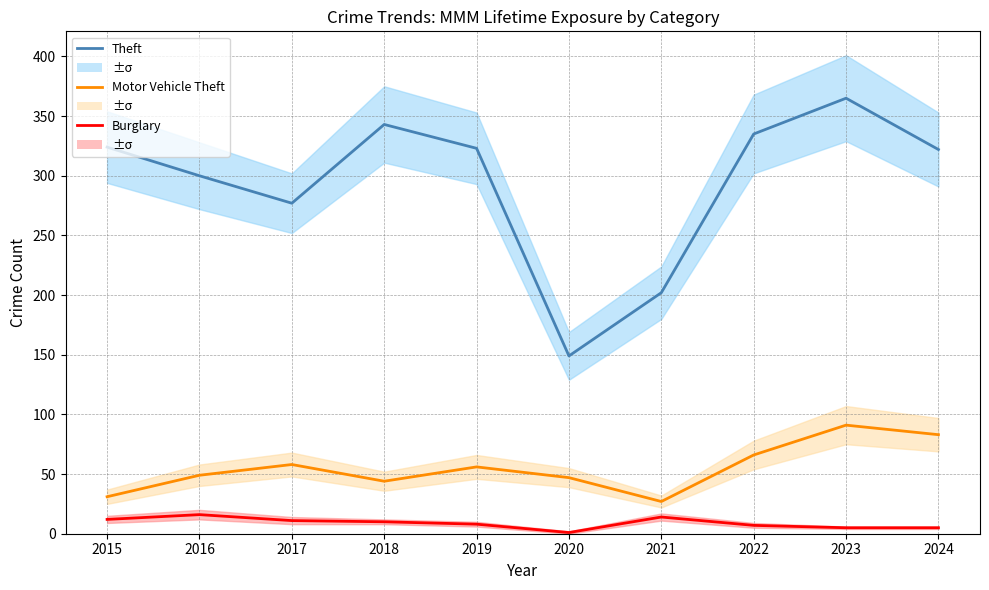

Between 2020 and 2024, which series saw the biggest shift?

Theft